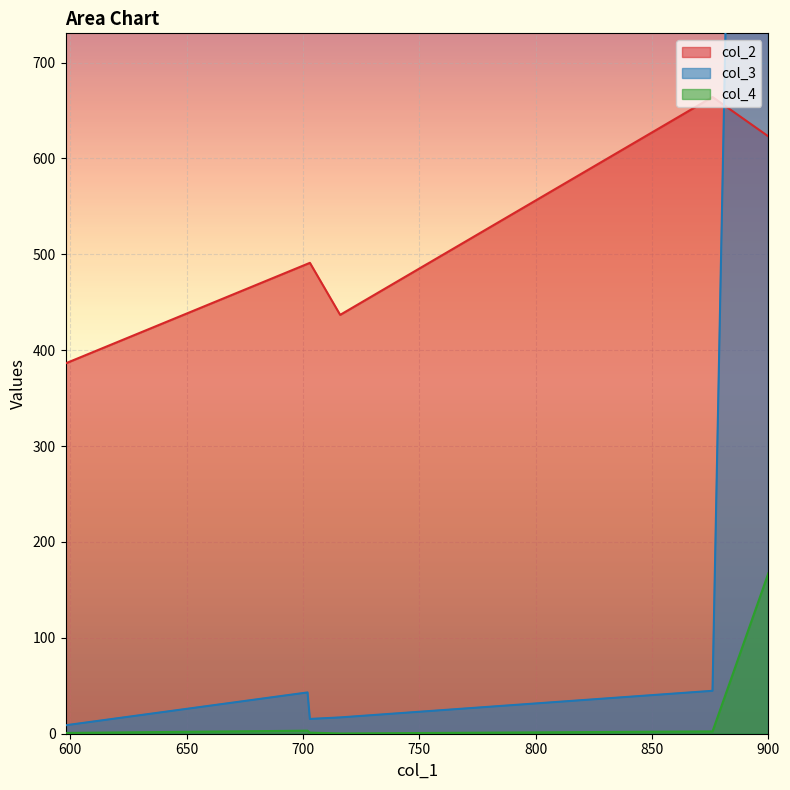

What are all the series names shown in the legend?

col_2, col_3, col_4